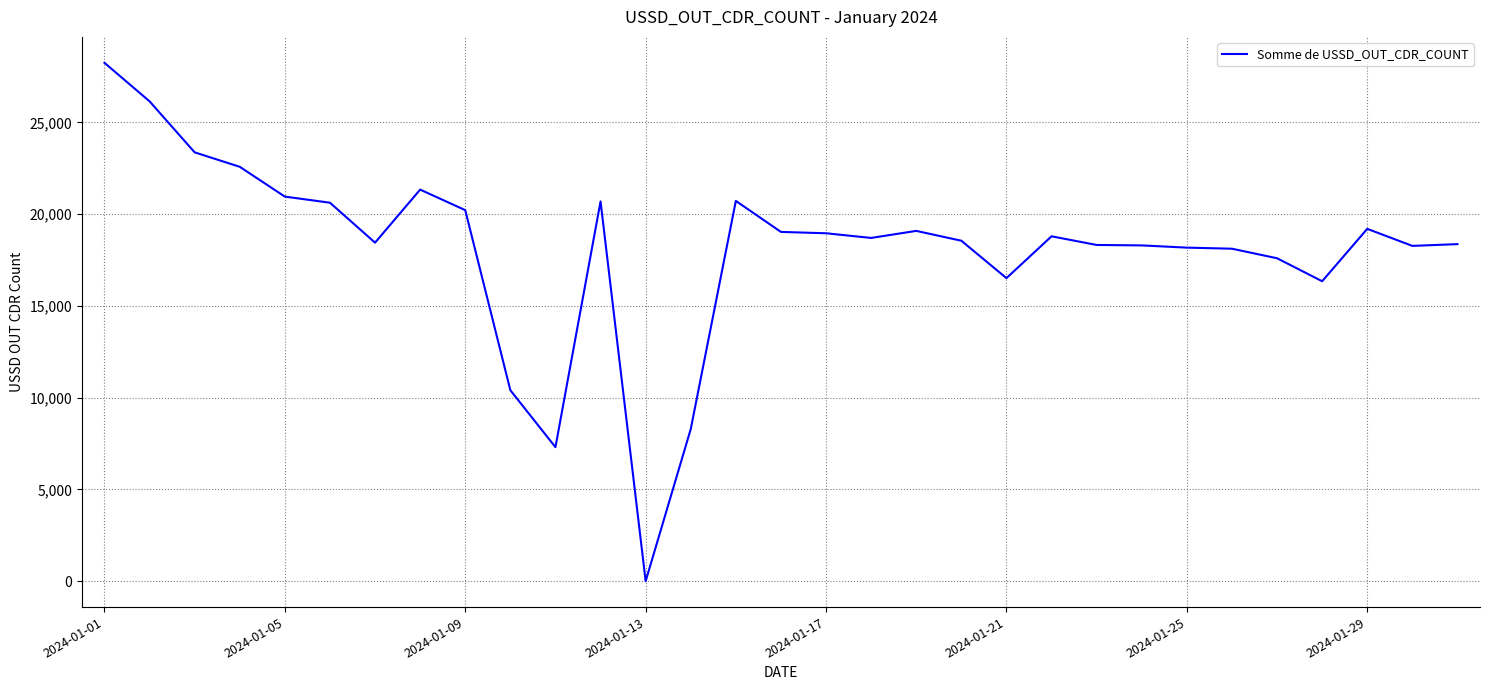

What is the greatest value displayed?

28243